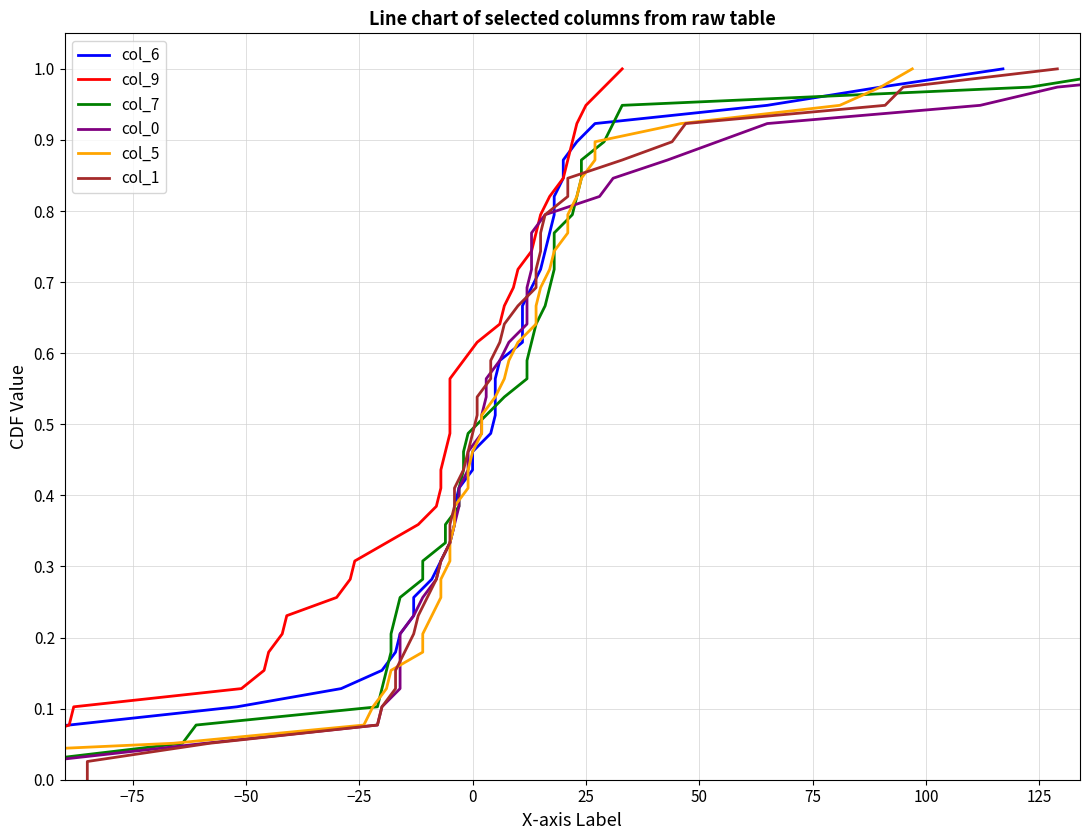

What is the difference between the maximum and minimum values in the col_6 series?

1.0